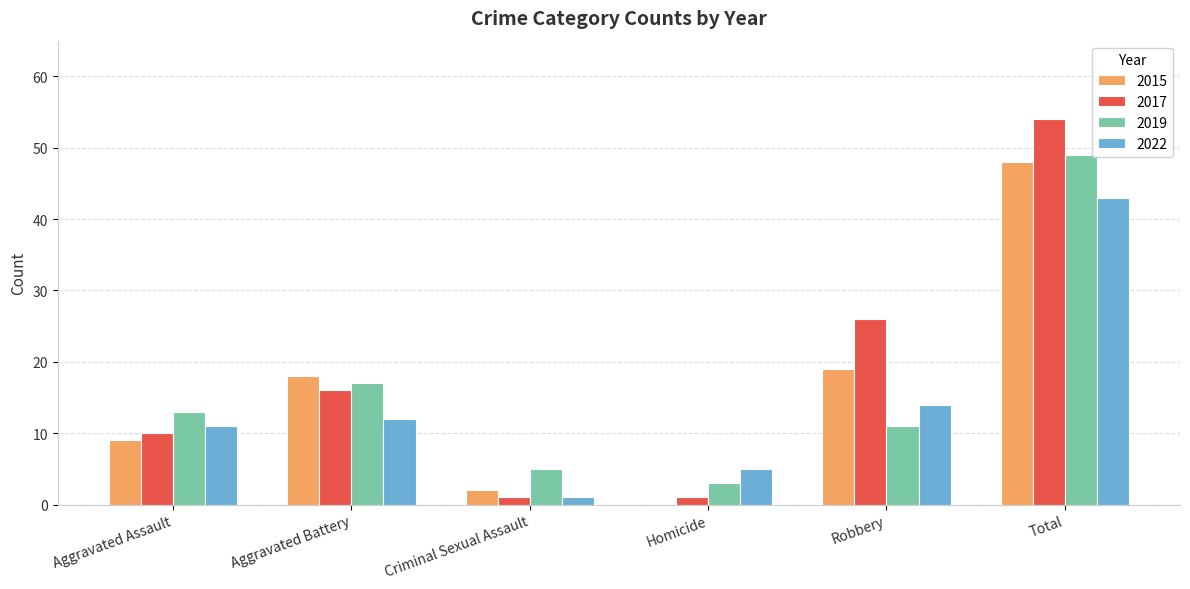

What is the sum of the 2022 values at Robbery and Aggravated Battery?

26